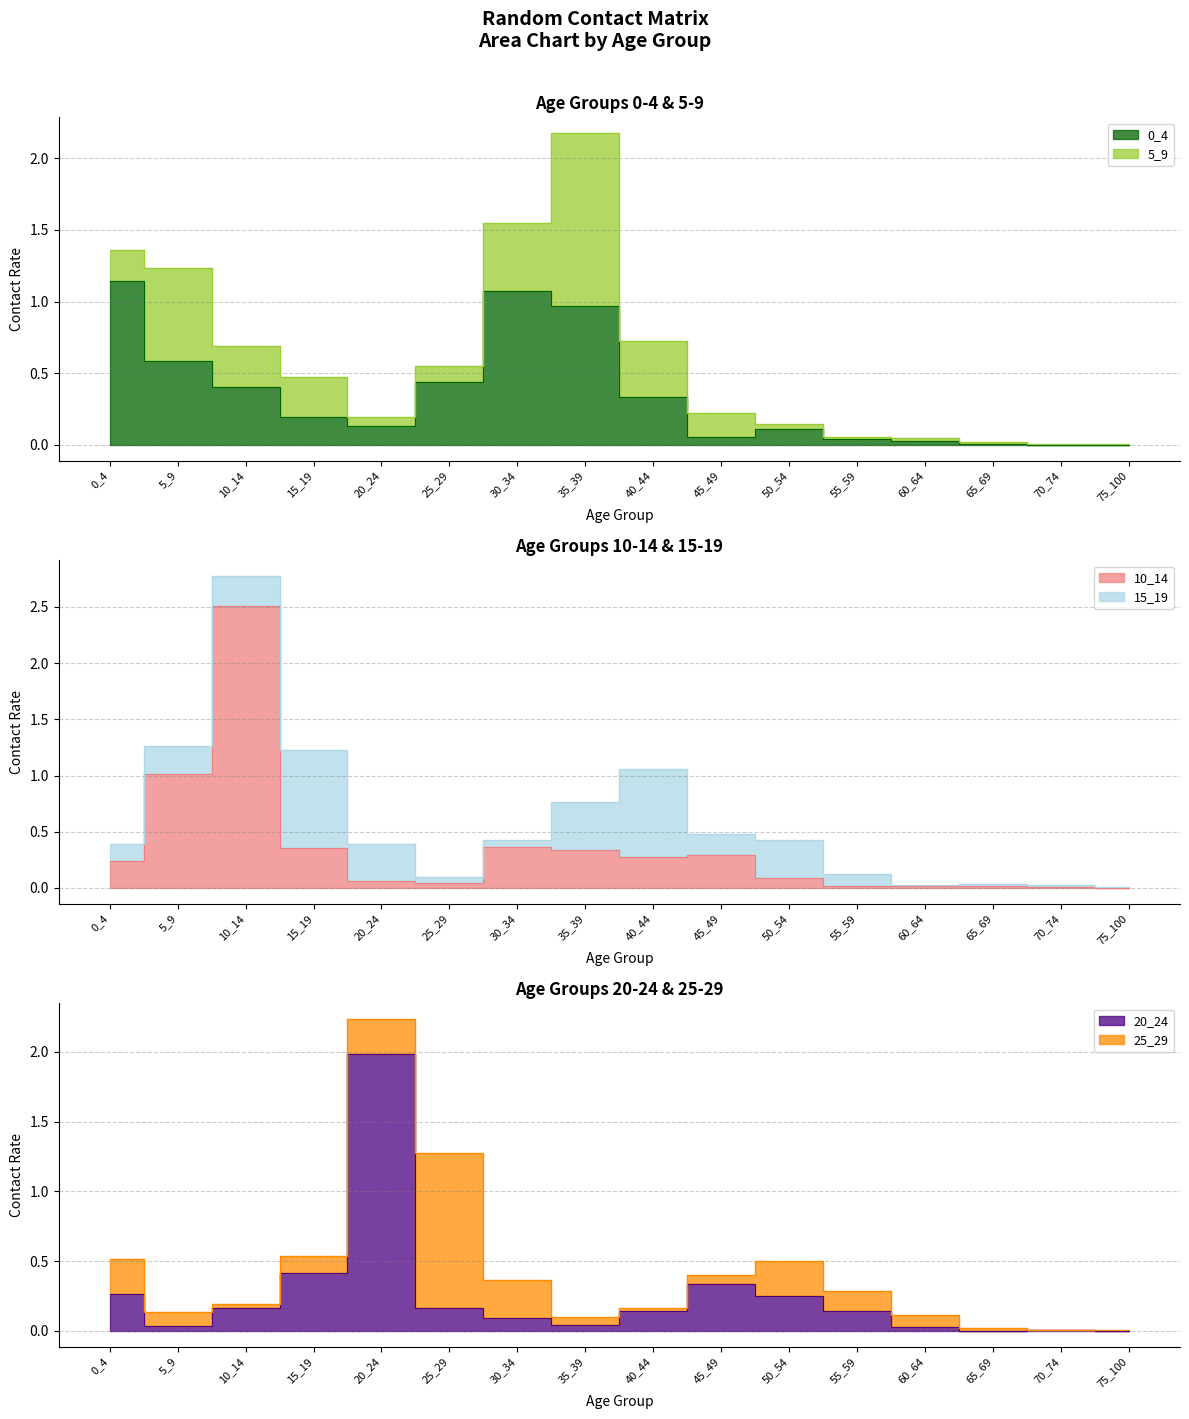

True or false: 20_24 has more than 0 interior local peaks.

True